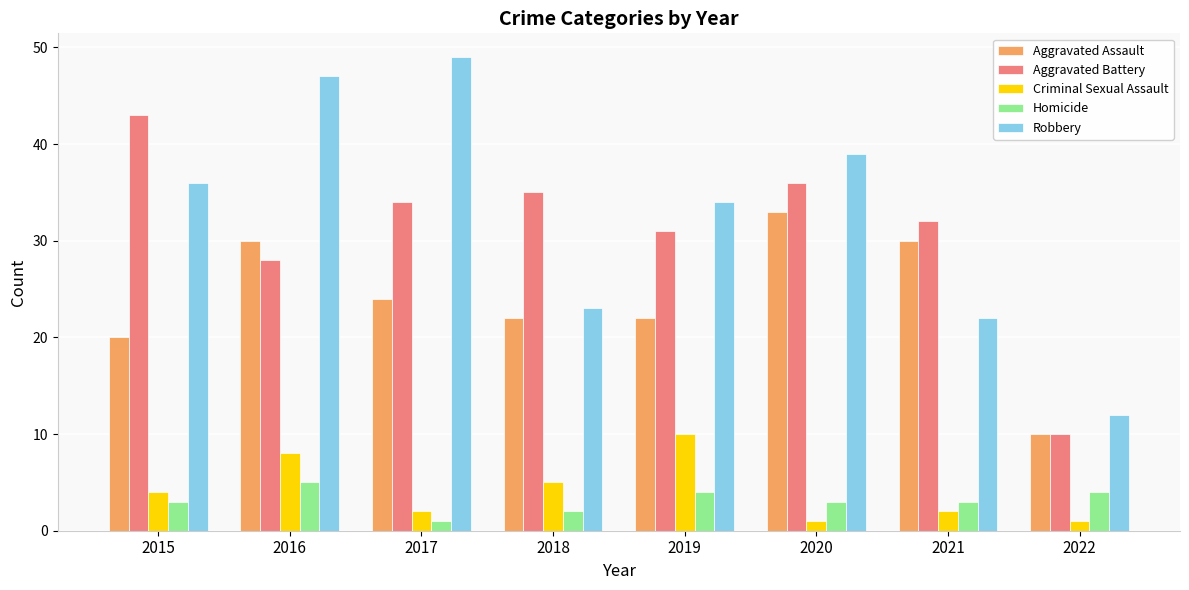

What is the value of the Homicide bar at the 5th from the left?

4